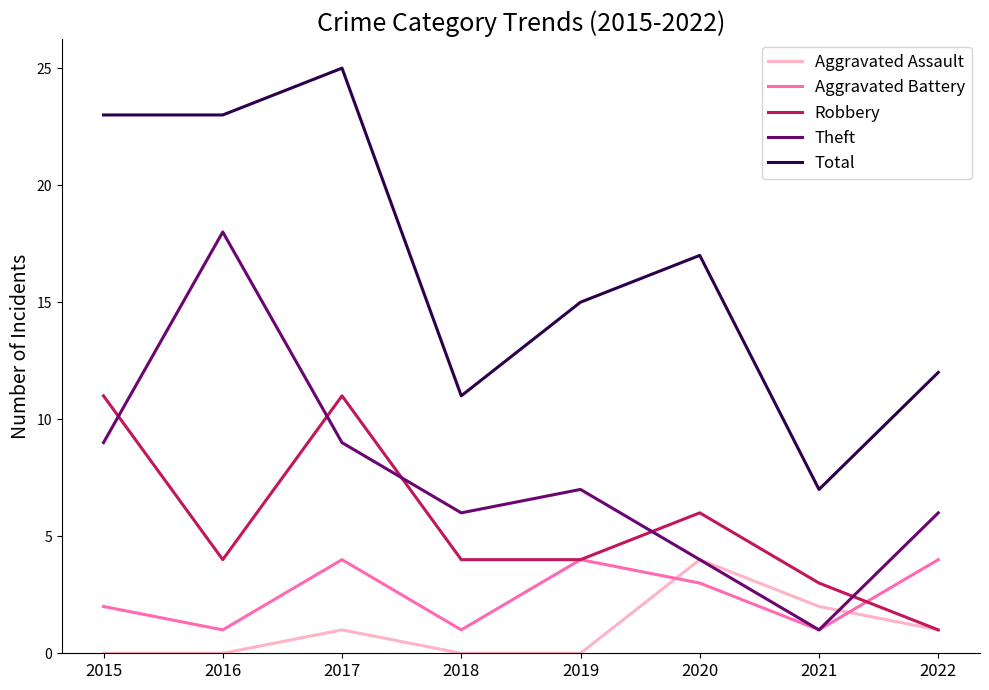

What is the total value across all series at 2017?

50